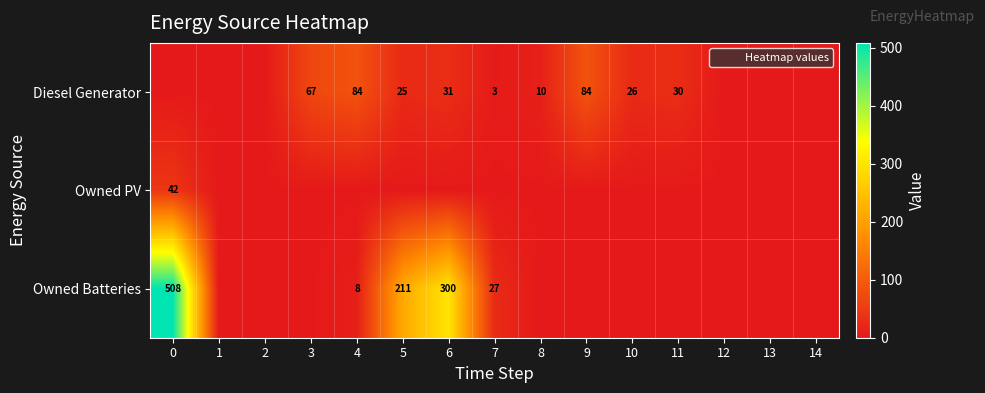

Which series changed the most between 4 and 11?

Diesel Generator